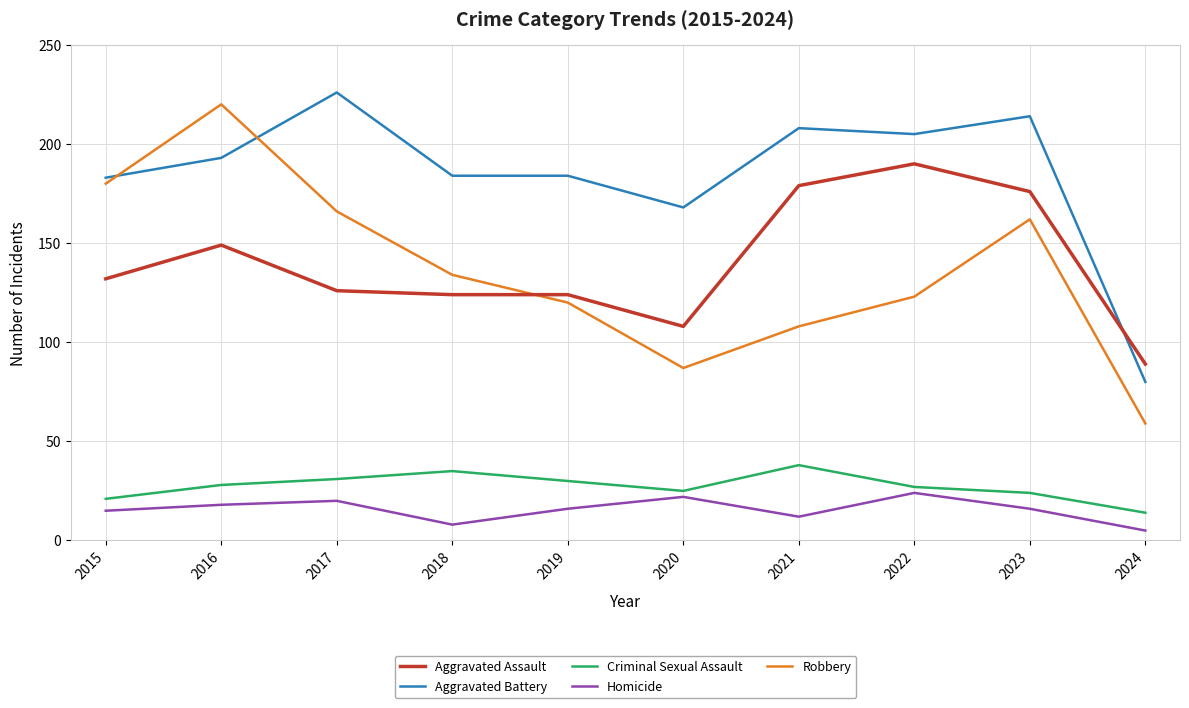

Which series changed the most between 2016 and 2018?

Robbery